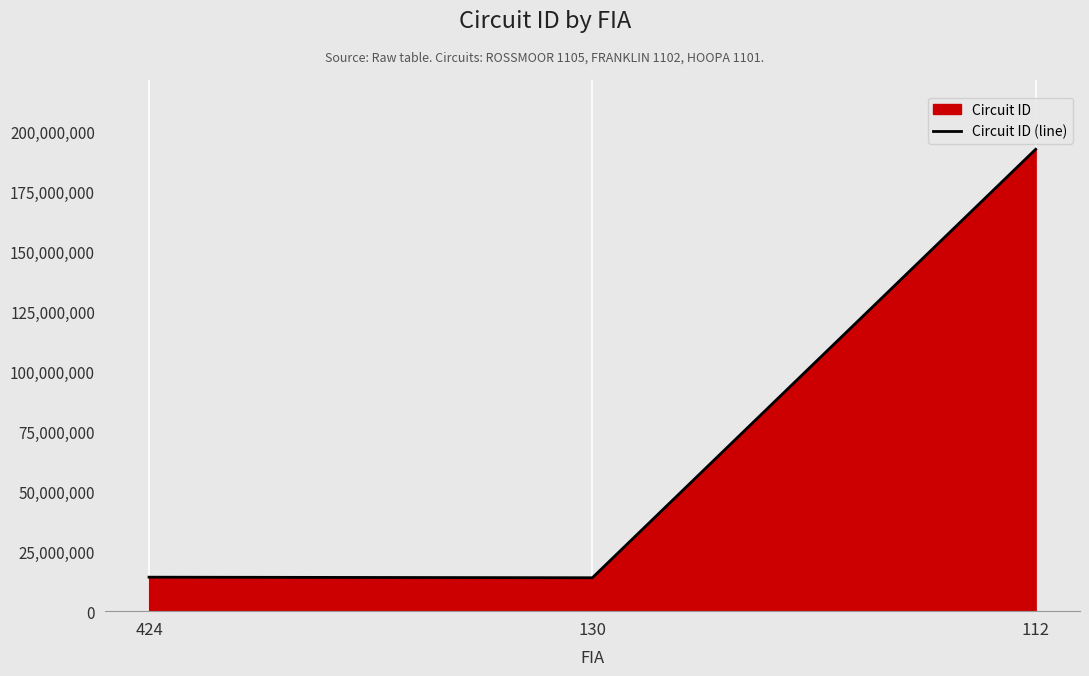

Approximately how many times larger is the value at 112 compared to 130?

13.8